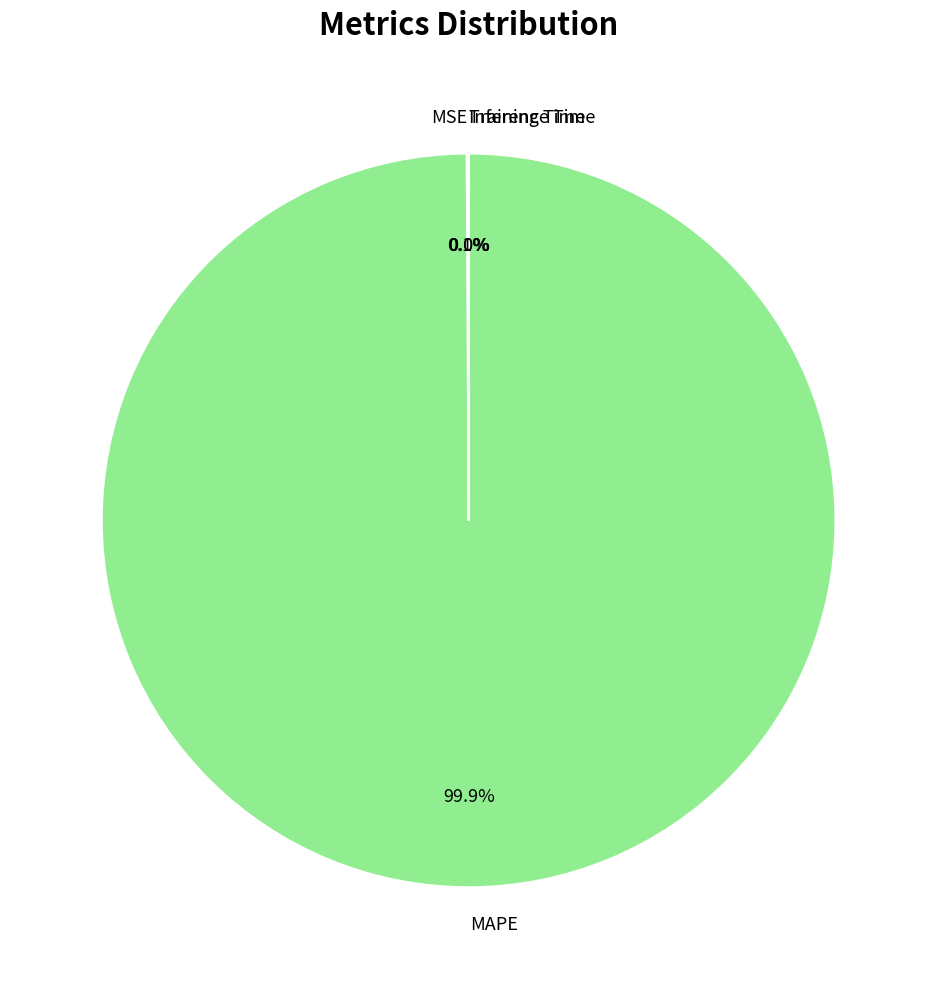

Is MAPE the majority of the pie?

Yes